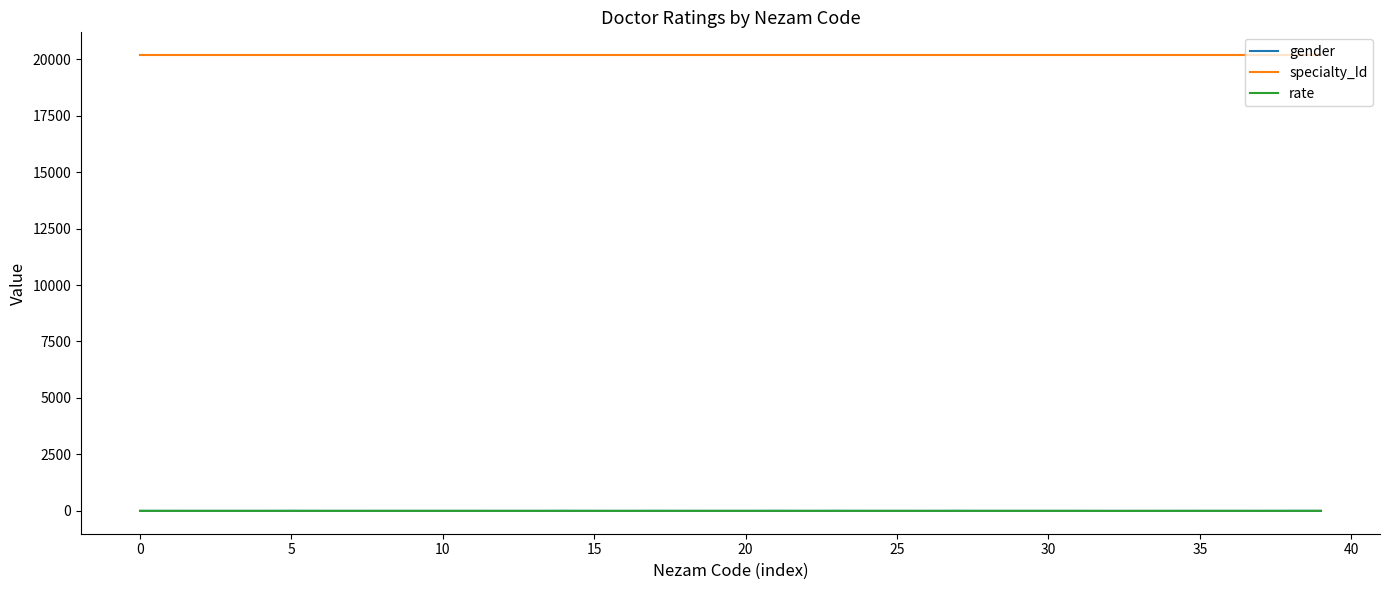

Which series has the largest total across all categories?

specialty_Id